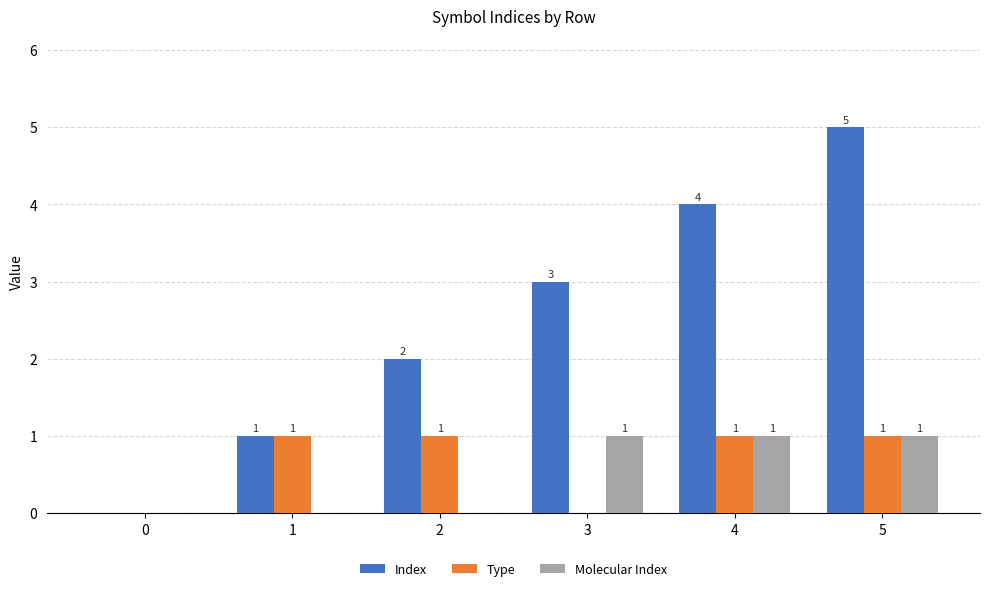

Which series has the widest spread of values?

Index